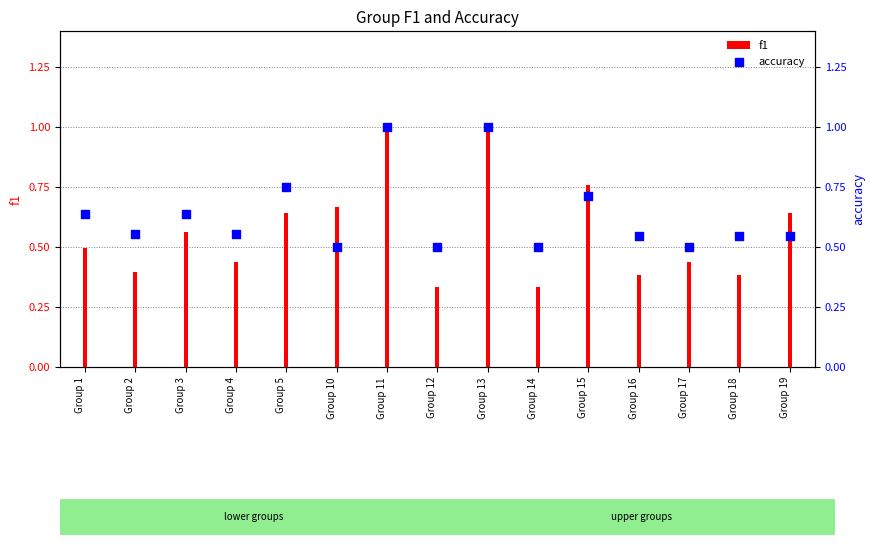

Which series has the largest total across all categories?

accuracy